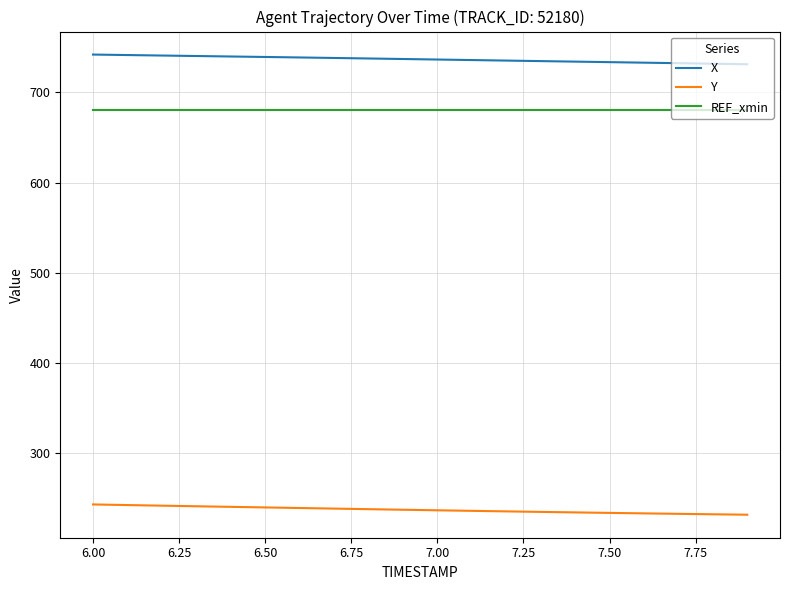

Which series has the largest total across all categories?

X